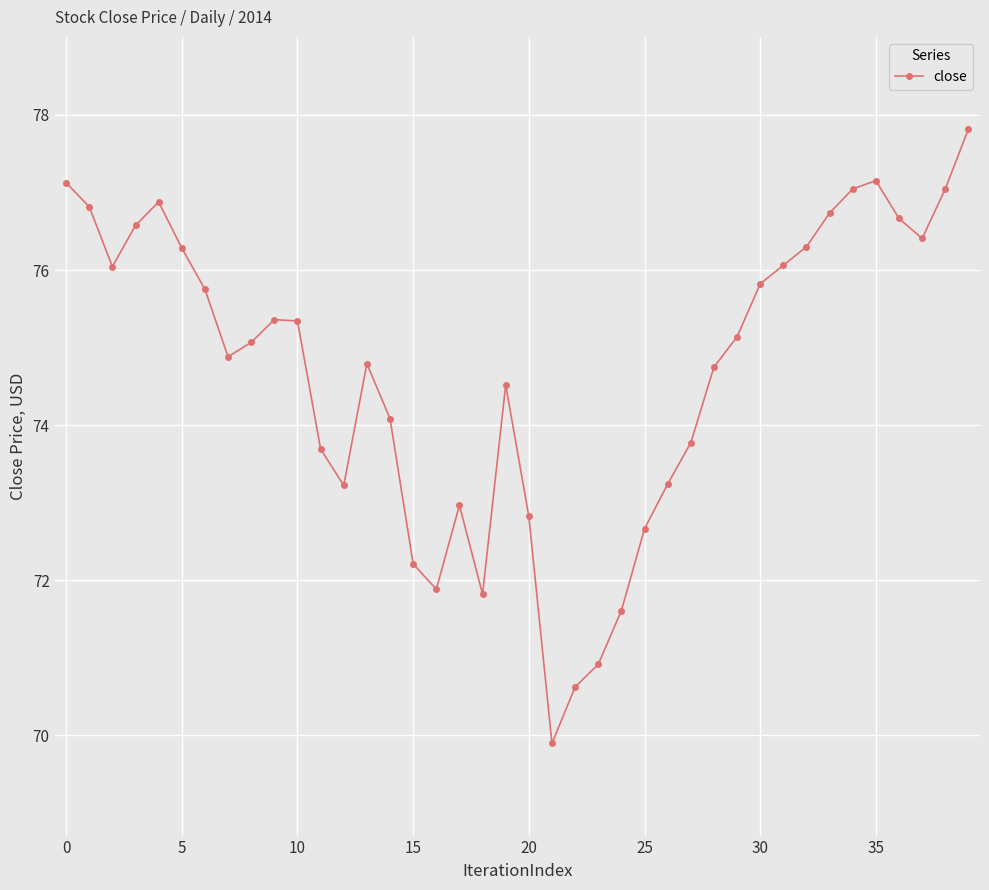

What is the minimum value shown in the chart?

69.9